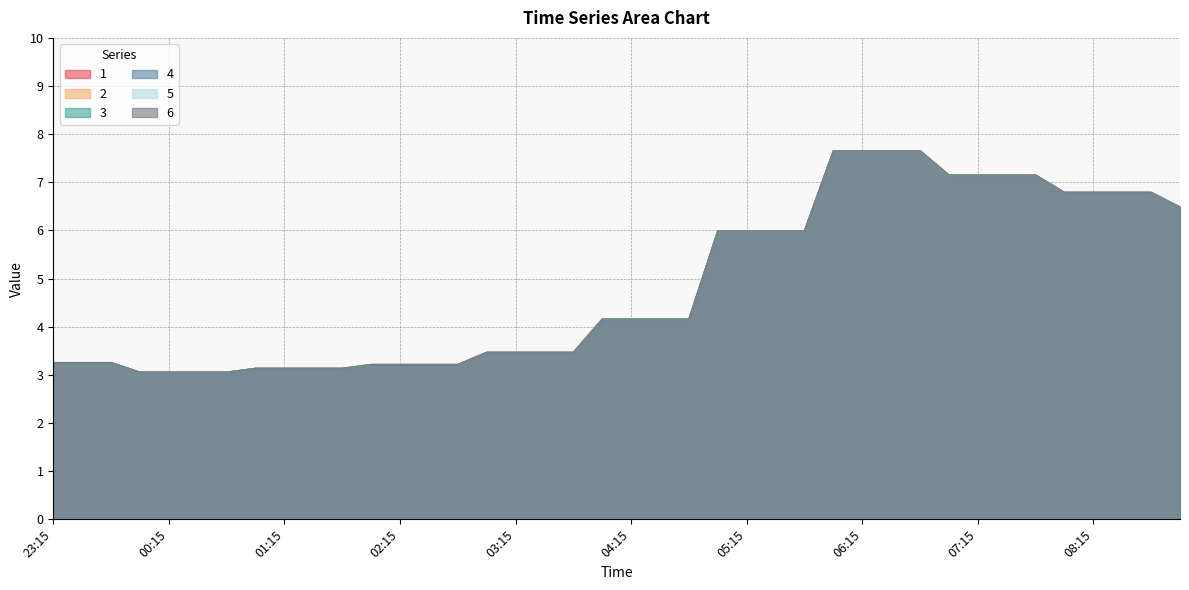

True or false: 2 and 4 intersect in this chart.

False